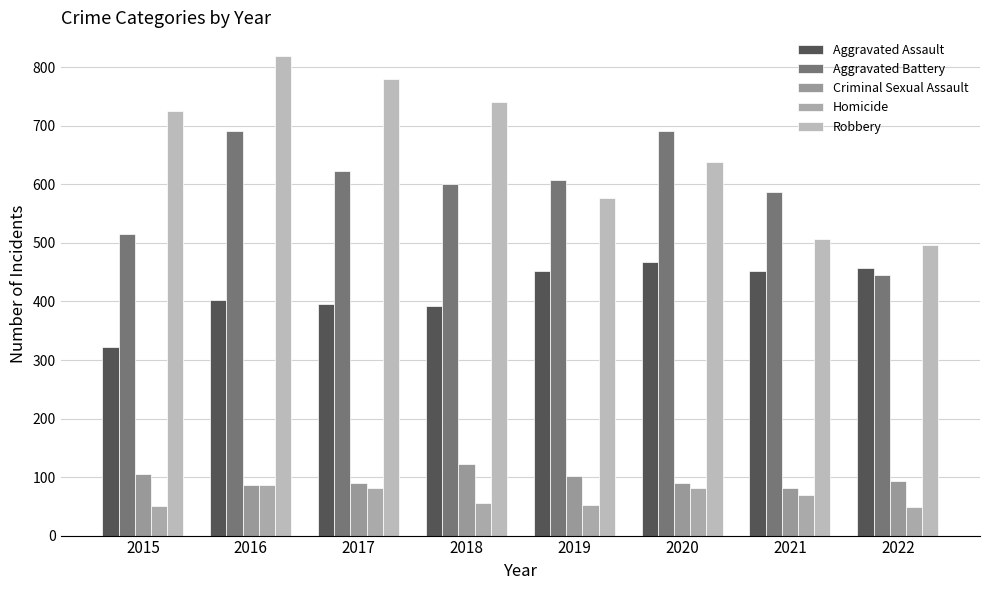

The value of Robbery at 2019 is 151. True or false?

False